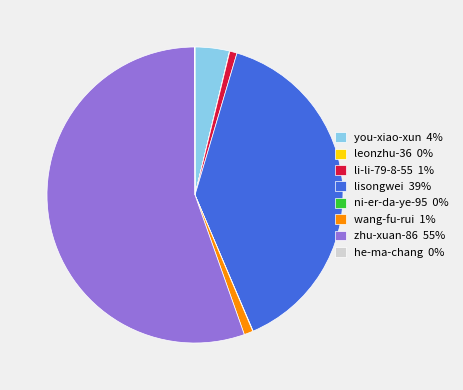

Which category has the biggest portion of the pie?

zhu-xuan-86